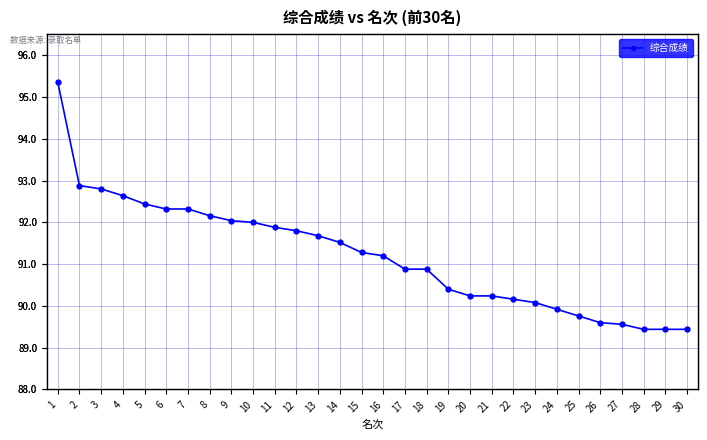

Which label corresponds to the largest value in the chart?

1